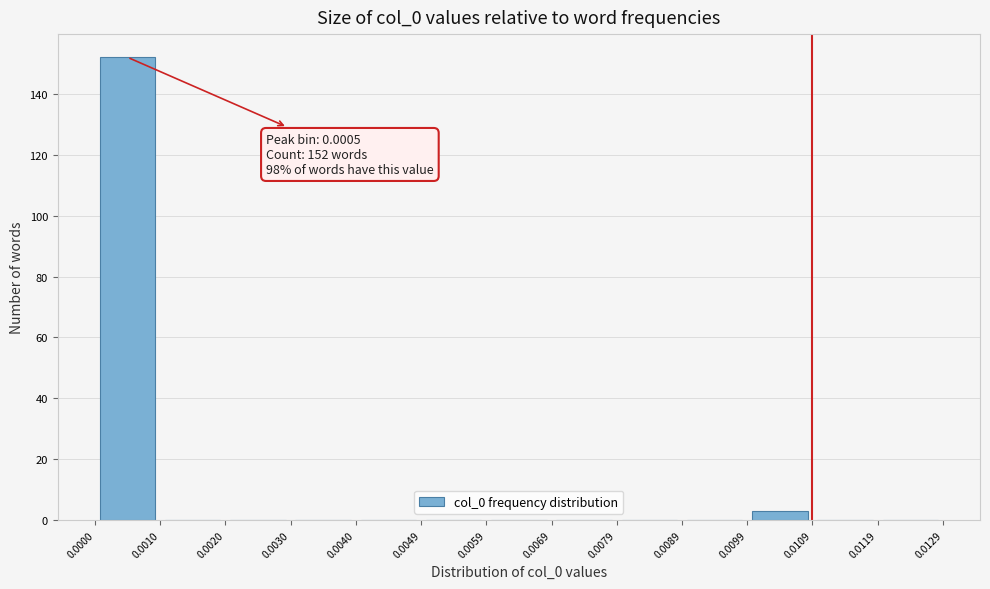

Which range on the x-axis has the tallest bar?

0.0000 to 0.0010